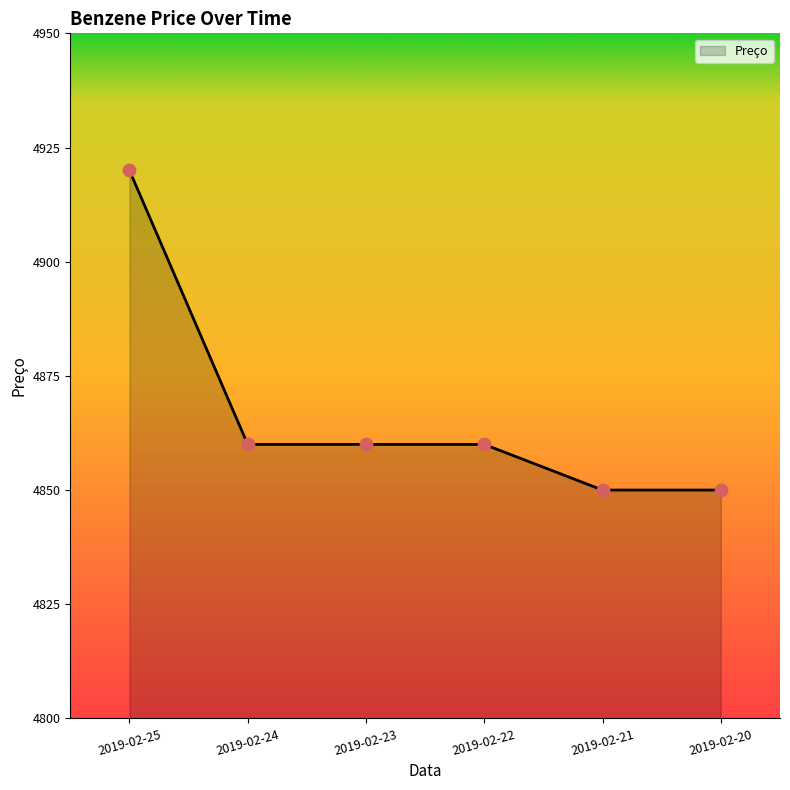

Approximately how many times larger is the value at 2019-02-23 compared to 2019-02-20?

1.0